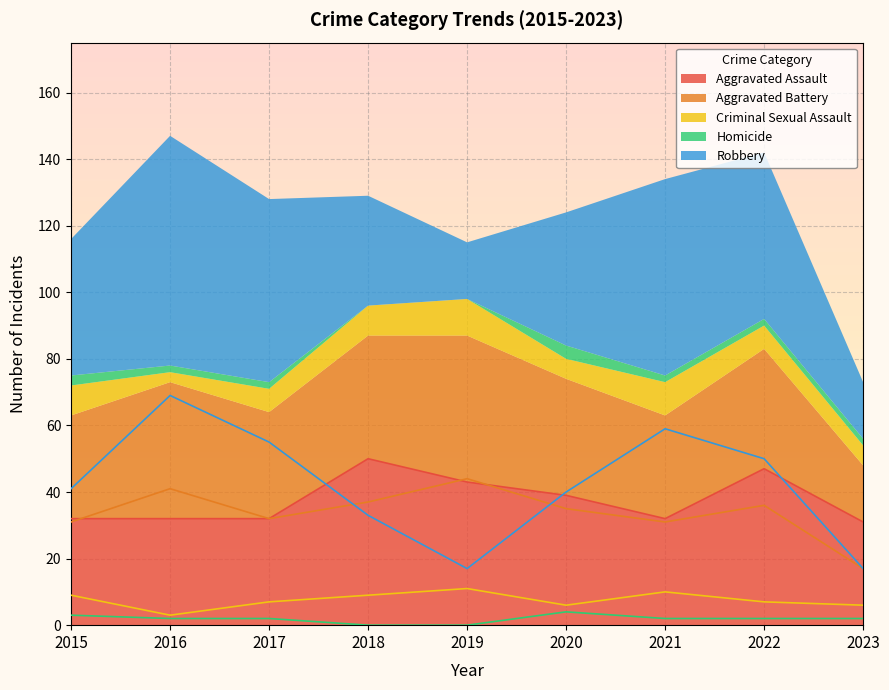

What is the difference between the maximum and second lowest values in the Criminal Sexual Assault series?

5